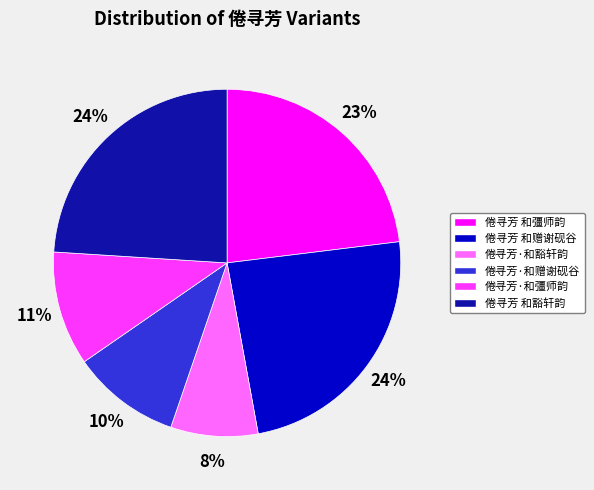

Approximately how many times larger is the value at 倦寻芳·和赠谢砚谷 compared to 倦寻芳 和彊师韵?

0.4